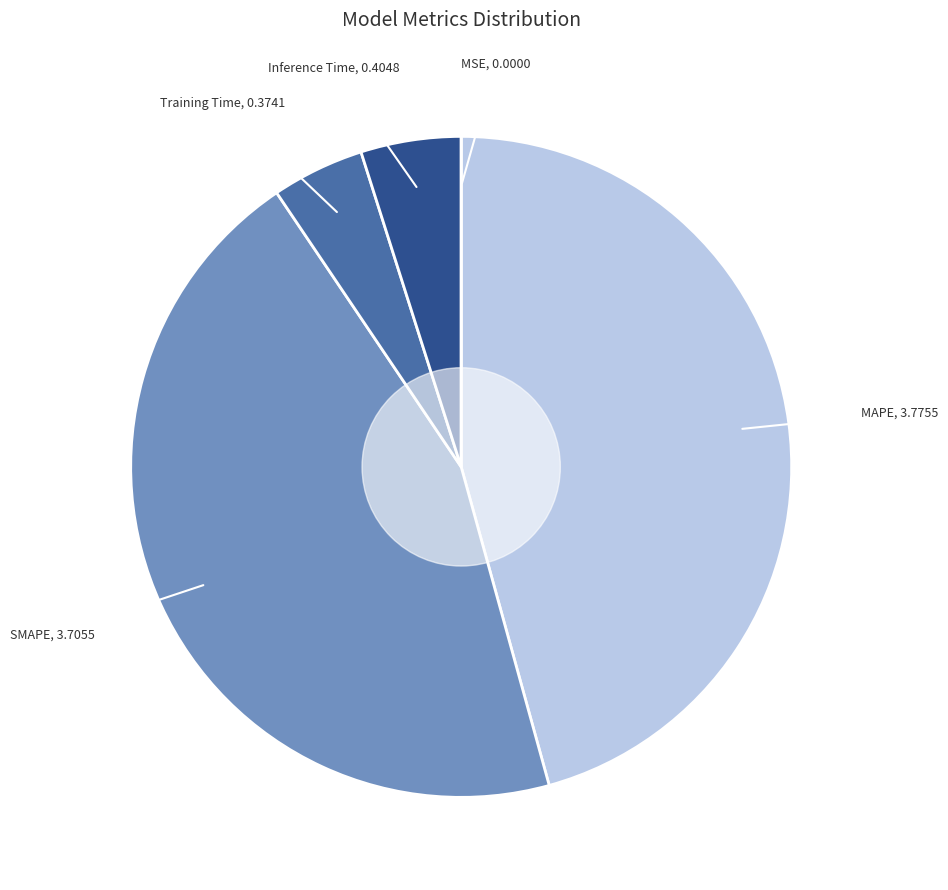

Does any single category account for the majority?

No